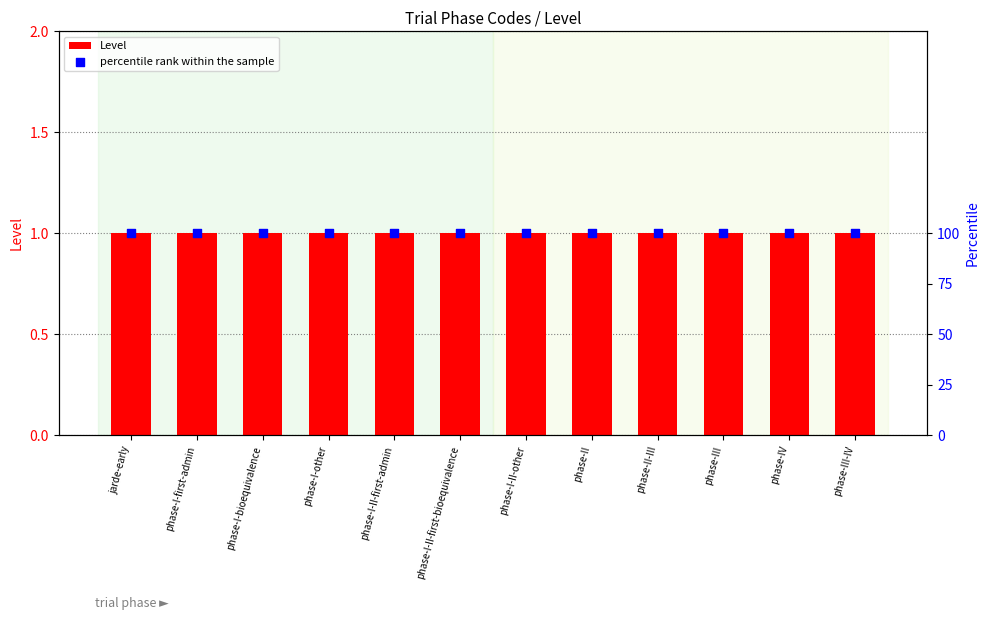

What are all the series names shown in the legend?

Level, percentile rank within the sample